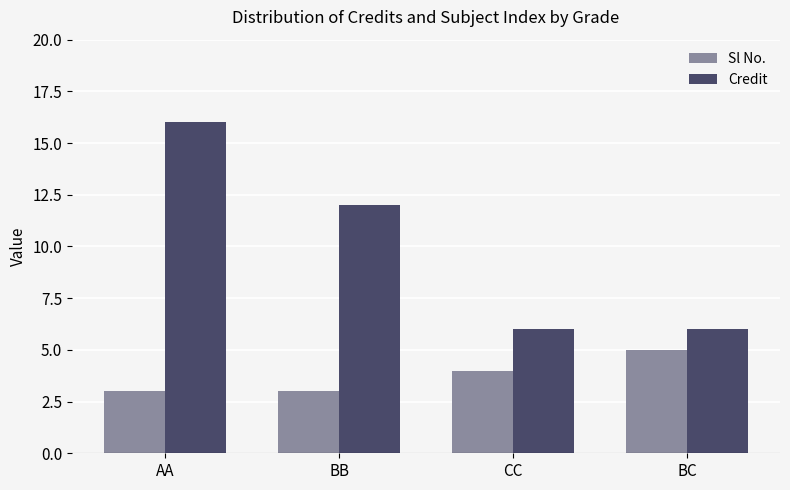

Is the value of Credit at BC greater than the value of Sl No. at AA?

Yes